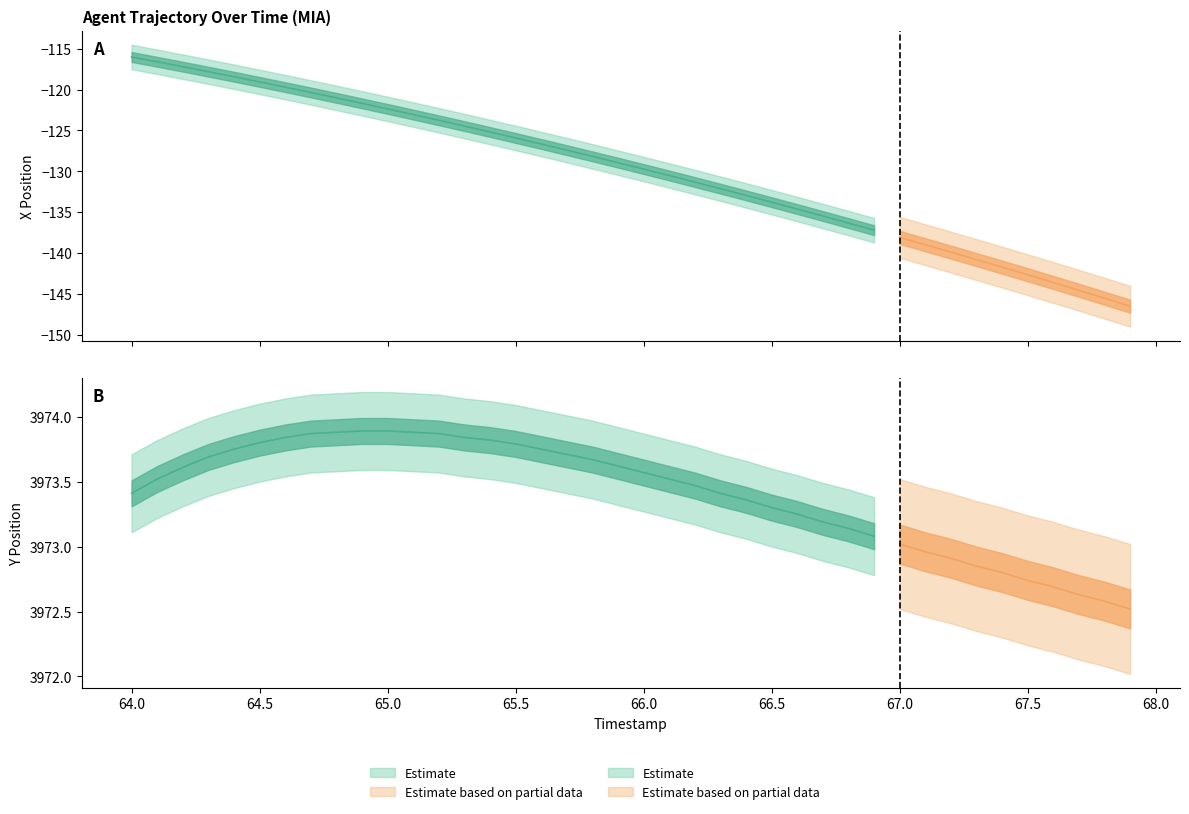

List the labels in order of TIMESTAMP value, smallest first.

0, 1, 2, 3, 4, 5, 6, 7, 8, 9, 10, 11, 12, 13, 14, 15, 16, 17, 18, 19, 20, 21, 22, 23, 24, 25, 26, 27, 28, 29, 30, 31, 32, 33, 34, 35, 36, 37, 38, 39